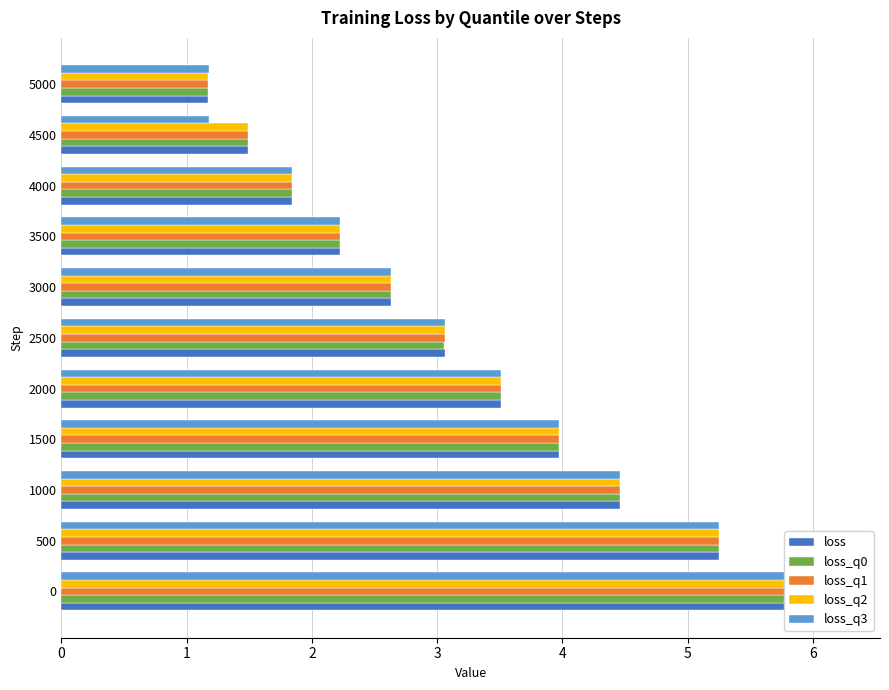

True or false: loss_q1 has a value of 2.1 at 5000.

False